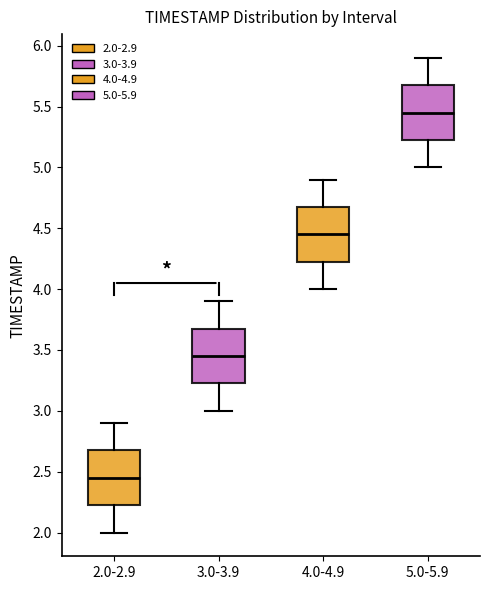

Which box's median line is the highest?

5.0-5.9